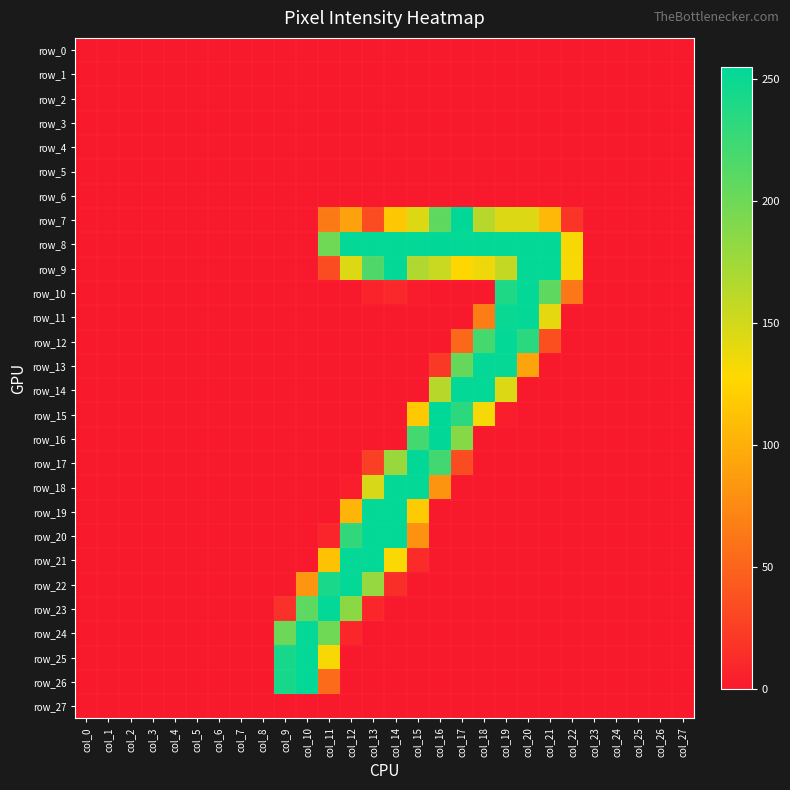

Reading right to left, transcribe all the data shown in this chart.

row_0: col_27=0	col_26=0	col_25=0	col_24=0	col_23=0	col_22=0	col_21=0	col_20=0	col_19=0	col_18=0	col_17=0	col_16=0	col_15=0	col_14=0	col_13=0	col_12=0	col_11=0	col_10=0	col_9=0	col_8=0	col_7=0	col_6=0	col_5=0	col_4=0	col_3=0	col_2=0	col_1=0	col_0=0
row_1: col_27=0	col_26=0	col_25=0	col_24=0	col_23=0	col_22=0	col_21=0	col_20=0	col_19=0	col_18=0	col_17=0	col_16=0	col_15=0	col_14=0	col_13=0	col_12=0	col_11=0	col_10=0	col_9=0	col_8=0	col_7=0	col_6=0	col_5=0	col_4=0	col_3=0	col_2=0	col_1=0	col_0=0
row_2: col_27=0	col_26=0	col_25=0	col_24=0	col_23=0	col_22=0	col_21=0	col_20=0	col_19=0	col_18=0	col_17=0	col_16=0	col_15=0	col_14=0	col_13=0	col_12=0	col_11=0	col_10=0	col_9=0	col_8=0	col_7=0	col_6=0	col_5=0	col_4=0	col_3=0	col_2=0	col_1=0	col_0=0
row_3: col_27=0	col_26=0	col_25=0	col_24=0	col_23=0	col_22=0	col_21=0	col_20=0	col_19=0	col_18=0	col_17=0	col_16=0	col_15=0	col_14=0	col_13=0	col_12=0	col_11=0	col_10=0	col_9=0	col_8=0	col_7=0	col_6=0	col_5=0	col_4=0	col_3=0	col_2=0	col_1=0	col_0=0
row_4: col_27=0	col_26=0	col_25=0	col_24=0	col_23=0	col_22=0	col_21=0	col_20=0	col_19=0	col_18=0	col_17=0	col_16=0	col_15=0	col_14=0	col_13=0	col_12=0	col_11=0	col_10=0	col_9=0	col_8=0	col_7=0	col_6=0	col_5=0	col_4=0	col_3=0	col_2=0	col_1=0	col_0=0
row_5: col_27=0	col_26=0	col_25=0	col_24=0	col_23=0	col_22=0	col_21=0	col_20=0	col_19=0	col_18=0	col_17=0	col_16=0	col_15=0	col_14=0	col_13=0	col_12=0	col_11=0	col_10=0	col_9=0	col_8=0	col_7=0	col_6=0	col_5=0	col_4=0	col_3=0	col_2=0	col_1=0	col_0=0
row_6: col_27=0	col_26=0	col_25=0	col_24=0	col_23=0	col_22=0	col_21=0	col_20=0	col_19=0	col_18=0	col_17=0	col_16=0	col_15=0	col_14=0	col_13=0	col_12=0	col_11=0	col_10=0	col_9=0	col_8=0	col_7=0	col_6=0	col_5=0	col_4=0	col_3=0	col_2=0	col_1=0	col_0=0
row_7: col_27=0	col_26=0	col_25=0	col_24=0	col_23=0	col_22=18	col_21=106	col_20=144	col_19=144	col_18=163	col_17=254	col_16=207	col_15=144	col_14=116	col_13=34	col_12=91	col_11=65	col_10=0	col_9=0	col_8=0	col_7=0	col_6=0	col_5=0	col_4=0	col_3=0	col_2=0	col_1=0	col_0=0
row_8: col_27=0	col_26=0	col_25=0	col_24=0	col_23=0	col_22=131	col_21=253	col_20=253	col_19=253	col_18=253	col_17=253	col_16=254	col_15=253	col_14=253	col_13=253	col_12=253	col_11=199	col_10=0	col_9=0	col_8=0	col_7=0	col_6=0	col_5=0	col_4=0	col_3=0	col_2=0	col_1=0	col_0=0
row_9: col_27=0	col_26=0	col_25=0	col_24=0	col_23=0	col_22=131	col_21=253	col_20=253	col_19=157	col_18=135	col_17=126	col_16=154	col_15=166	col_14=253	col_13=215	col_12=144	col_11=34	col_10=0	col_9=0	col_8=0	col_7=0	col_6=0	col_5=0	col_4=0	col_3=0	col_2=0	col_1=0	col_0=0
row_10: col_27=0	col_26=0	col_25=0	col_24=0	col_23=0	col_22=63	col_21=207	col_20=253	col_19=239	col_18=0	col_17=0	col_16=0	col_15=2	col_14=10	col_13=7	col_12=0	col_11=0	col_10=0	col_9=0	col_8=0	col_7=0	col_6=0	col_5=0	col_4=0	col_3=0	col_2=0	col_1=0	col_0=0
row_11: col_27=0	col_26=0	col_25=0	col_24=0	col_23=0	col_22=0	col_21=140	col_20=253	col_19=250	col_18=66	col_17=0	col_16=0	col_15=0	col_14=0	col_13=0	col_12=0	col_11=0	col_10=0	col_9=0	col_8=0	col_7=0	col_6=0	col_5=0	col_4=0	col_3=0	col_2=0	col_1=0	col_0=0
row_12: col_27=0	col_26=0	col_25=0	col_24=0	col_23=0	col_22=0	col_21=36	col_20=234	col_19=253	col_18=220	col_17=53	col_16=0	col_15=0	col_14=0	col_13=0	col_12=0	col_11=0	col_10=0	col_9=0	col_8=0	col_7=0	col_6=0	col_5=0	col_4=0	col_3=0	col_2=0	col_1=0	col_0=0
row_13: col_27=0	col_26=0	col_25=0	col_24=0	col_23=0	col_22=0	col_21=0	col_20=93	col_19=252	col_18=253	col_17=204	col_16=21	col_15=0	col_14=0	col_13=0	col_12=0	col_11=0	col_10=0	col_9=0	col_8=0	col_7=0	col_6=0	col_5=0	col_4=0	col_3=0	col_2=0	col_1=0	col_0=0
row_14: col_27=0	col_26=0	col_25=0	col_24=0	col_23=0	col_22=0	col_21=0	col_20=0	col_19=144	col_18=253	col_17=253	col_16=163	col_15=0	col_14=0	col_13=0	col_12=0	col_11=0	col_10=0	col_9=0	col_8=0	col_7=0	col_6=0	col_5=0	col_4=0	col_3=0	col_2=0	col_1=0	col_0=0
row_15: col_27=0	col_26=0	col_25=0	col_24=0	col_23=0	col_22=0	col_21=0	col_20=0	col_19=3	col_18=132	col_17=233	col_16=255	col_15=117	col_14=0	col_13=0	col_12=0	col_11=0	col_10=0	col_9=0	col_8=0	col_7=0	col_6=0	col_5=0	col_4=0	col_3=0	col_2=0	col_1=0	col_0=0
row_16: col_27=0	col_26=0	col_25=0	col_24=0	col_23=0	col_22=0	col_21=0	col_20=0	col_19=0	col_18=0	col_17=187	col_16=254	col_15=221	col_14=0	col_13=0	col_12=0	col_11=0	col_10=0	col_9=0	col_8=0	col_7=0	col_6=0	col_5=0	col_4=0	col_3=0	col_2=0	col_1=0	col_0=0
row_17: col_27=0	col_26=0	col_25=0	col_24=0	col_23=0	col_22=0	col_21=0	col_20=0	col_19=0	col_18=0	col_17=34	col_16=222	col_15=254	col_14=178	col_13=26	col_12=0	col_11=0	col_10=0	col_9=0	col_8=0	col_7=0	col_6=0	col_5=0	col_4=0	col_3=0	col_2=0	col_1=0	col_0=0
row_18: col_27=0	col_26=0	col_25=0	col_24=0	col_23=0	col_22=0	col_21=0	col_20=0	col_19=0	col_18=0	col_17=0	col_16=82	col_15=253	col_14=253	col_13=147	col_12=3	col_11=0	col_10=0	col_9=0	col_8=0	col_7=0	col_6=0	col_5=0	col_4=0	col_3=0	col_2=0	col_1=0	col_0=0
row_19: col_27=0	col_26=0	col_25=0	col_24=0	col_23=0	col_22=0	col_21=0	col_20=0	col_19=0	col_18=0	col_17=0	col_16=0	col_15=119	col_14=253	col_13=253	col_12=104	col_11=0	col_10=0	col_9=0	col_8=0	col_7=0	col_6=0	col_5=0	col_4=0	col_3=0	col_2=0	col_1=0	col_0=0
row_20: col_27=0	col_26=0	col_25=0	col_24=0	col_23=0	col_22=0	col_21=0	col_20=0	col_19=0	col_18=0	col_17=0	col_16=0	col_15=81	col_14=253	col_13=253	col_12=230	col_11=8	col_10=0	col_9=0	col_8=0	col_7=0	col_6=0	col_5=0	col_4=0	col_3=0	col_2=0	col_1=0	col_0=0
row_21: col_27=0	col_26=0	col_25=0	col_24=0	col_23=0	col_22=0	col_21=0	col_20=0	col_19=0	col_18=0	col_17=0	col_16=0	col_15=12	col_14=130	col_13=253	col_12=253	col_11=113	col_10=0	col_9=0	col_8=0	col_7=0	col_6=0	col_5=0	col_4=0	col_3=0	col_2=0	col_1=0	col_0=0
row_22: col_27=0	col_26=0	col_25=0	col_24=0	col_23=0	col_22=0	col_21=0	col_20=0	col_19=0	col_18=0	col_17=0	col_16=0	col_15=0	col_14=14	col_13=180	col_12=253	col_11=242	col_10=83	col_9=0	col_8=0	col_7=0	col_6=0	col_5=0	col_4=0	col_3=0	col_2=0	col_1=0	col_0=0
row_23: col_27=0	col_26=0	col_25=0	col_24=0	col_23=0	col_22=0	col_21=0	col_20=0	col_19=0	col_18=0	col_17=0	col_16=0	col_15=0	col_14=0	col_13=9	col_12=185	col_11=253	col_10=208	col_9=16	col_8=0	col_7=0	col_6=0	col_5=0	col_4=0	col_3=0	col_2=0	col_1=0	col_0=0
row_24: col_27=0	col_26=0	col_25=0	col_24=0	col_23=0	col_22=0	col_21=0	col_20=0	col_19=0	col_18=0	col_17=0	col_16=0	col_15=0	col_14=0	col_13=0	col_12=9	col_11=199	col_10=253	col_9=200	col_8=0	col_7=0	col_6=0	col_5=0	col_4=0	col_3=0	col_2=0	col_1=0	col_0=0
row_25: col_27=0	col_26=0	col_25=0	col_24=0	col_23=0	col_22=0	col_21=0	col_20=0	col_19=0	col_18=0	col_17=0	col_16=0	col_15=0	col_14=0	col_13=0	col_12=0	col_11=131	col_10=253	col_9=243	col_8=0	col_7=0	col_6=0	col_5=0	col_4=0	col_3=0	col_2=0	col_1=0	col_0=0
row_26: col_27=0	col_26=0	col_25=0	col_24=0	col_23=0	col_22=0	col_21=0	col_20=0	col_19=0	col_18=0	col_17=0	col_16=0	col_15=0	col_14=0	col_13=0	col_12=0	col_11=55	col_10=253	col_9=243	col_8=0	col_7=0	col_6=0	col_5=0	col_4=0	col_3=0	col_2=0	col_1=0	col_0=0
row_27: col_27=0	col_26=0	col_25=0	col_24=0	col_23=0	col_22=0	col_21=0	col_20=0	col_19=0	col_18=0	col_17=0	col_16=0	col_15=0	col_14=0	col_13=0	col_12=0	col_11=0	col_10=0	col_9=0	col_8=0	col_7=0	col_6=0	col_5=0	col_4=0	col_3=0	col_2=0	col_1=0	col_0=0